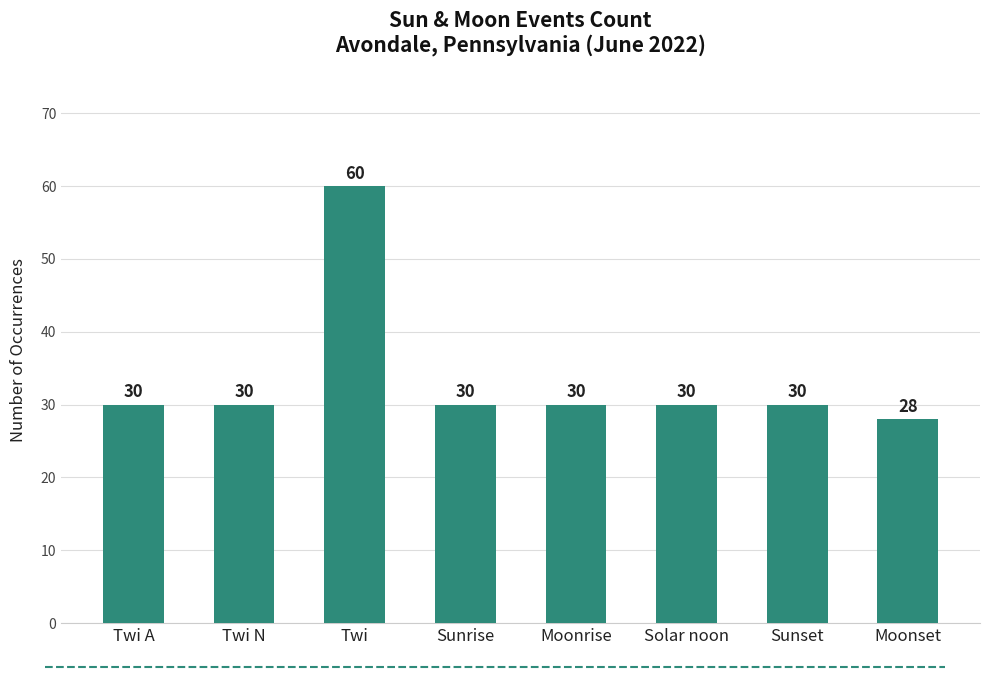

Read the value at Moonset.

28